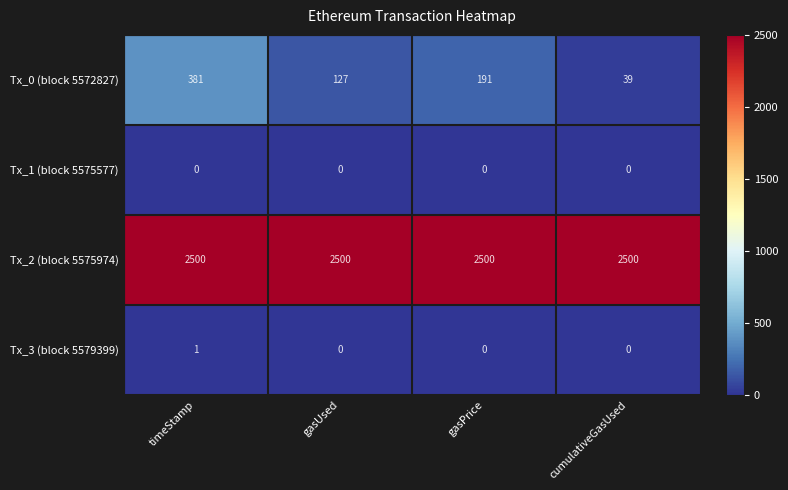

Which series changed the most between timeStamp and cumulativeGasUsed?

Tx_0 (block 5572827)